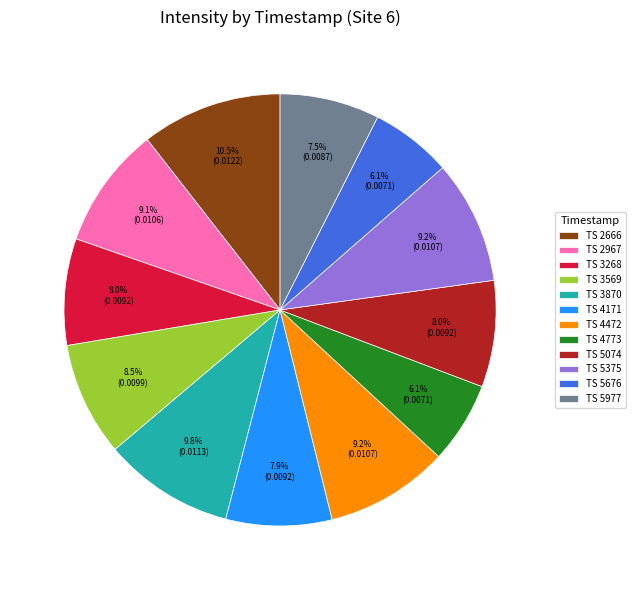

Does TS 5977 account for over 50% of the chart?

No